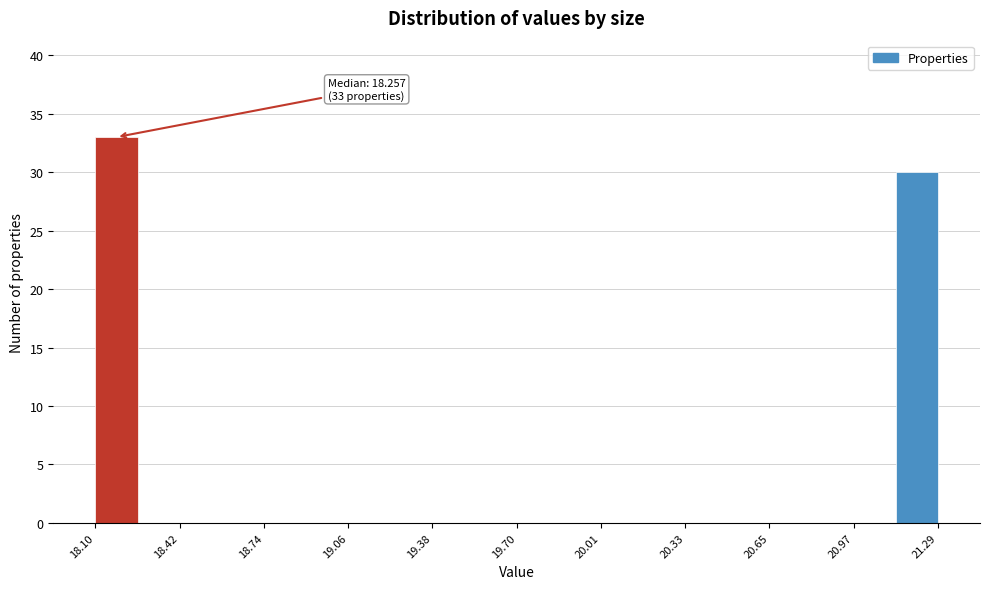

Around what value on the x-axis is the tallest bar? Give the approximate position of its centre, as read against the axis.

18.20